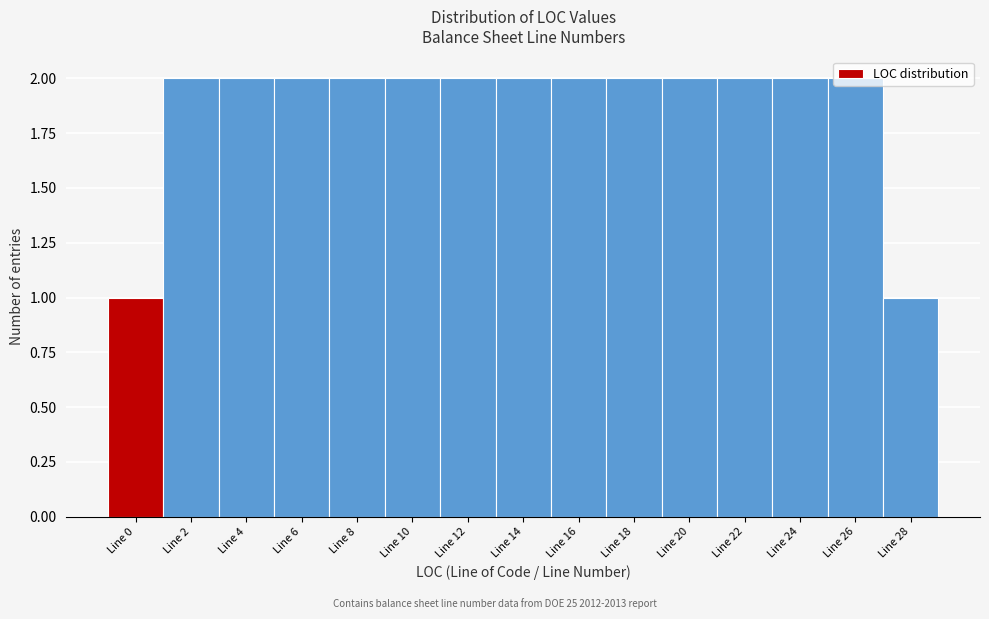

What is the ratio of the value at Line 8 to the value at Line 26?

1.0